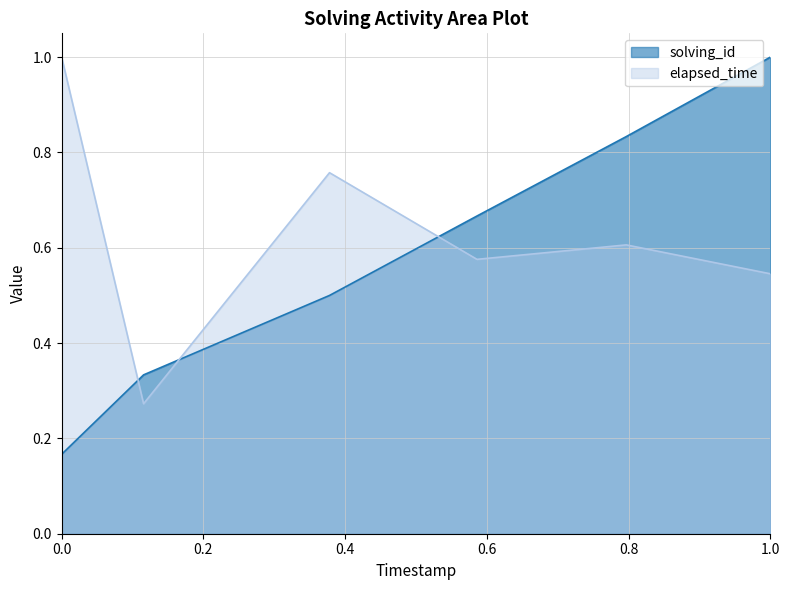

True or false: solving_id has more than 2 points higher than both neighbors.

False